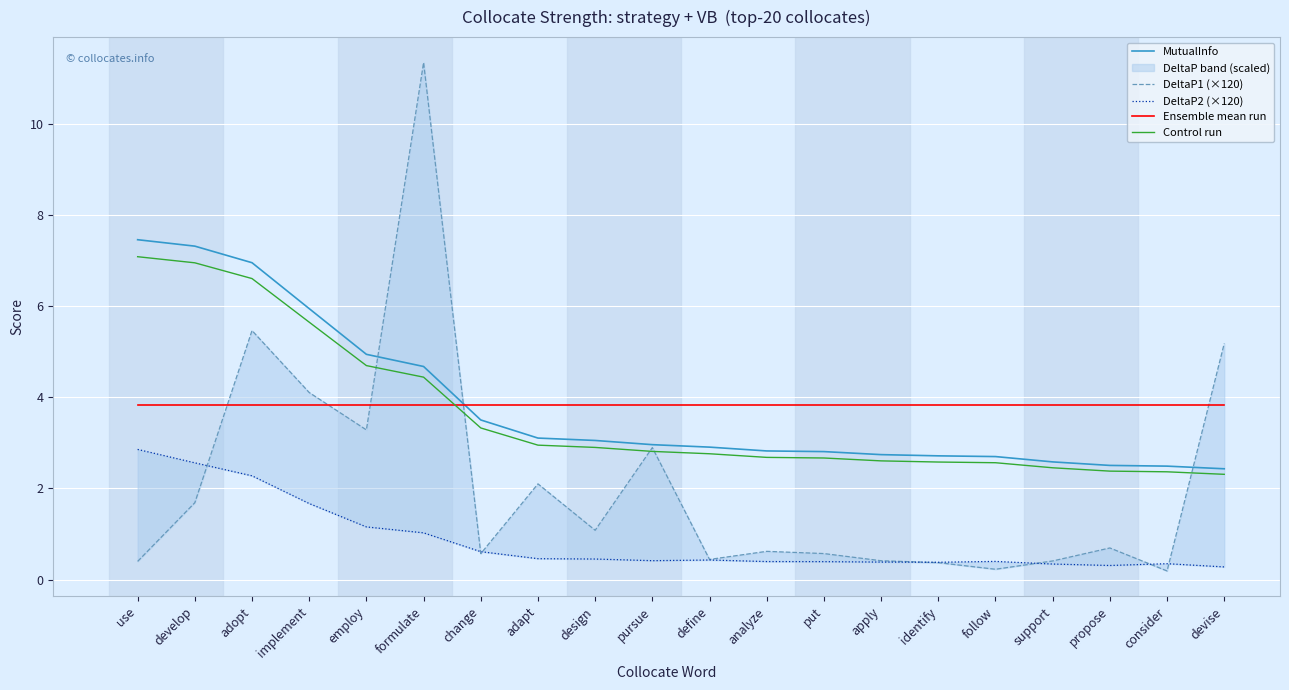

What is the minimum value for Ensemble mean run?

3.8